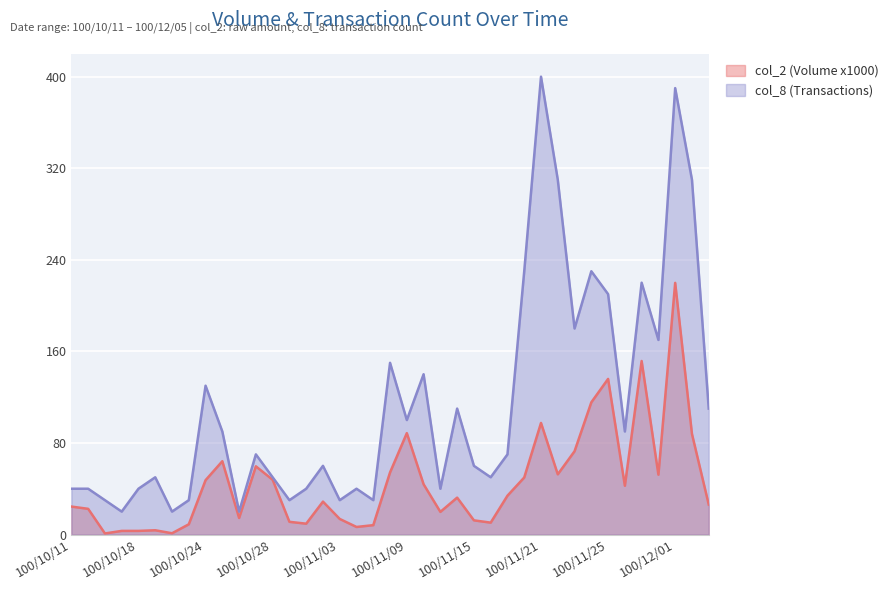

The col_8 (Transactions) series shows 33.6 at 100/10/26. True or false?

False